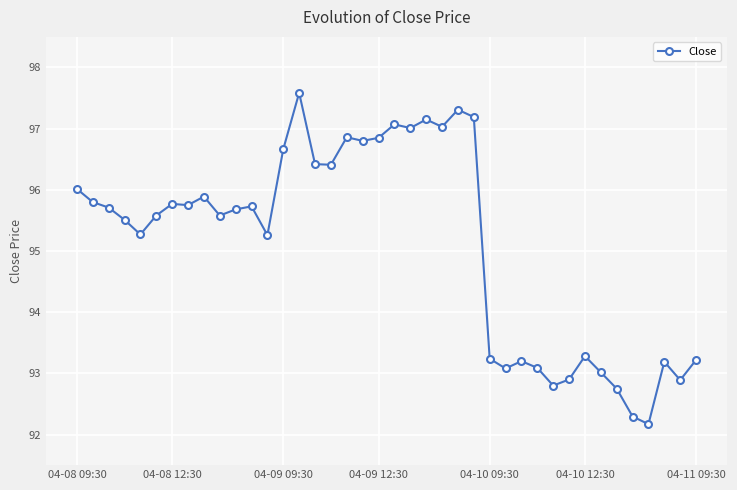

What is the smallest value displayed?

92.2